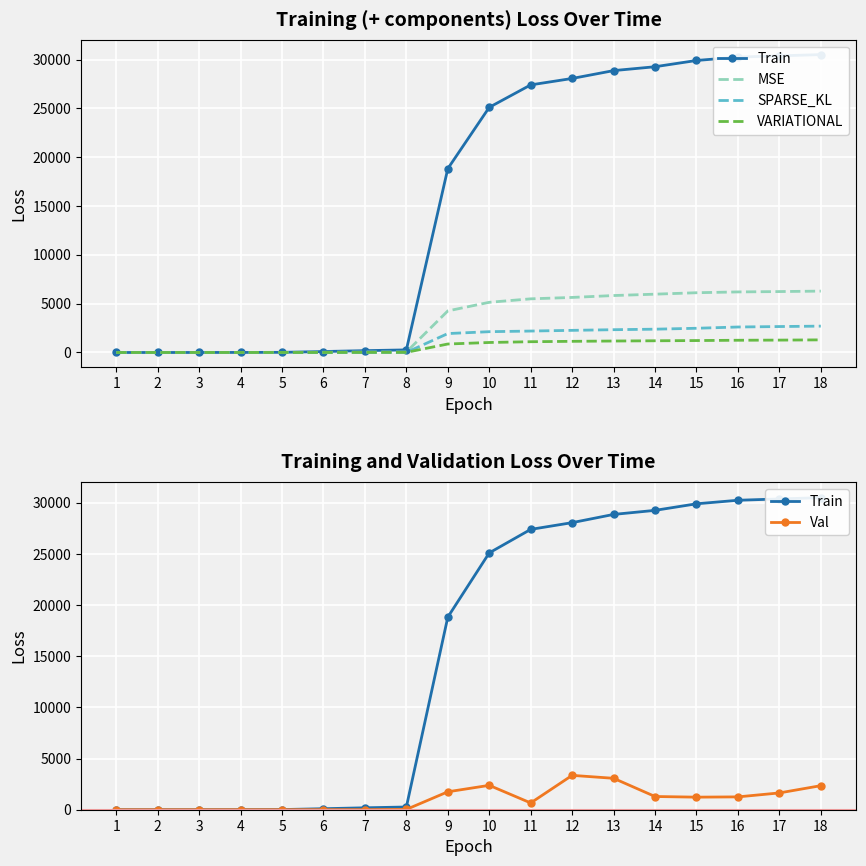

Is this an area chart (filled region under the line)?

No